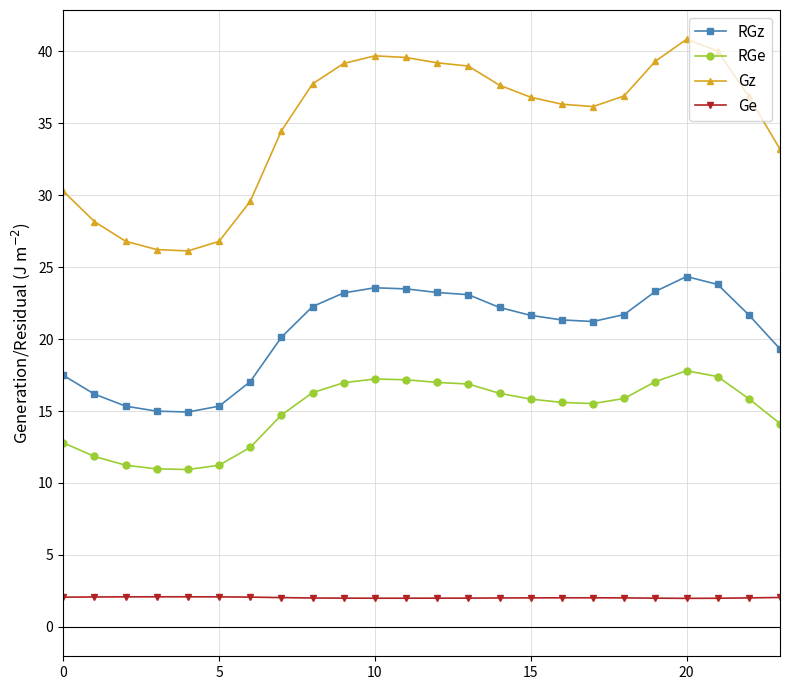

Which series has the widest spread of values?

Gz